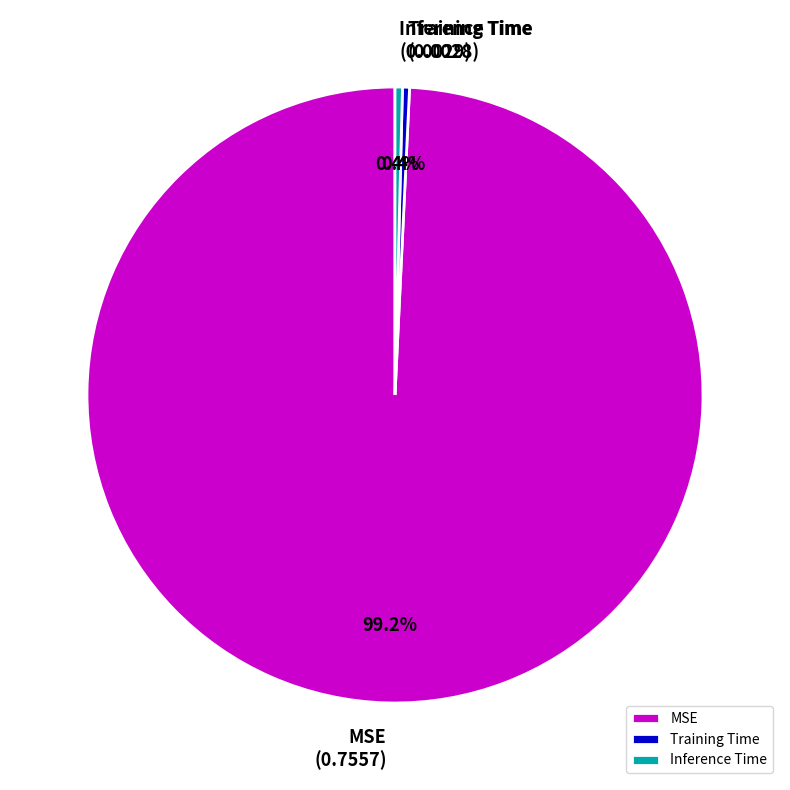

How many segments does this pie chart have?

3